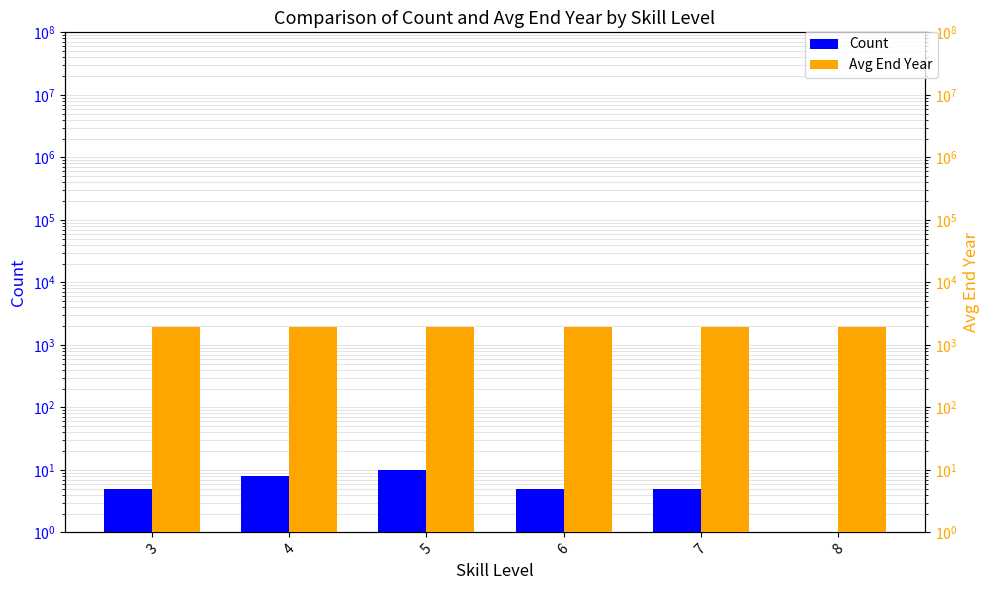

Which label corresponds to the largest value in the chart?

4